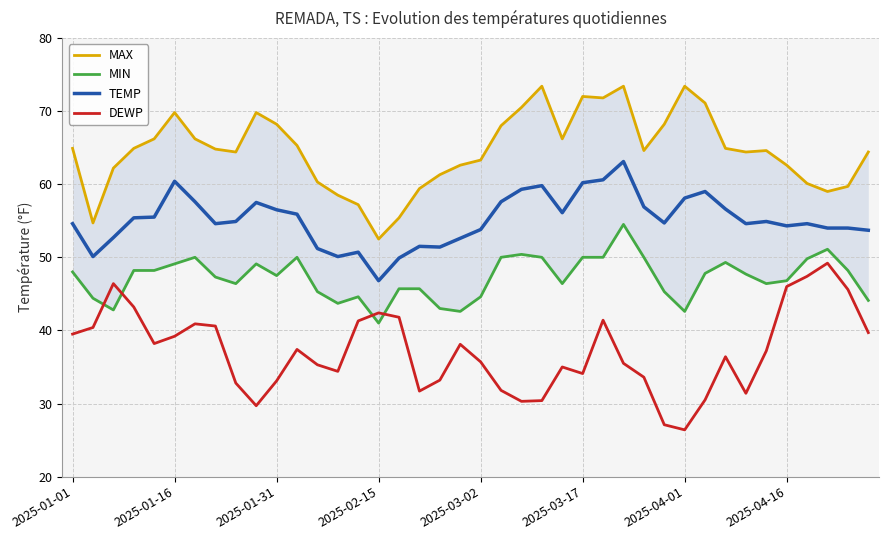

Which category has the highest value in the MAX series?

23